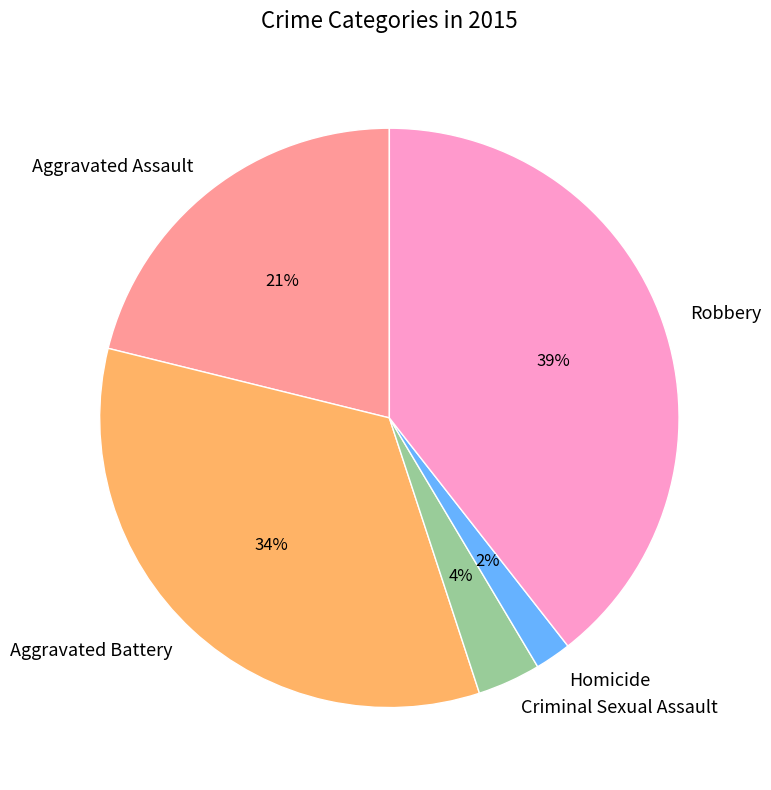

Does Aggravated Battery account for over 50% of the chart?

No